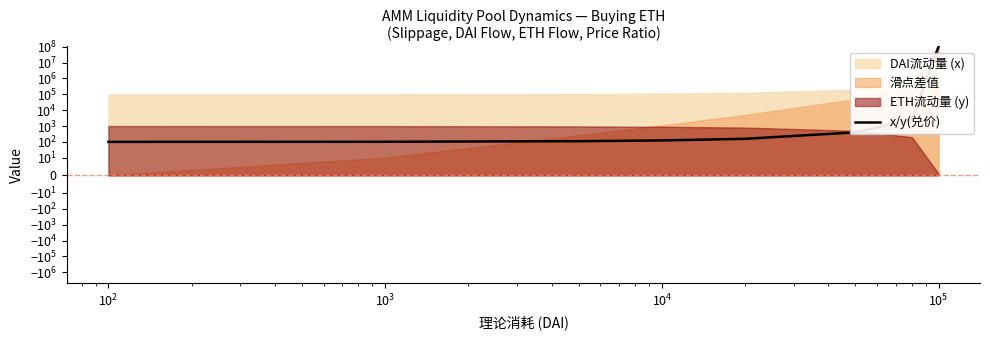

Is it true that the value at $\mathdefault{10^{3}}$ is 123.5?

True